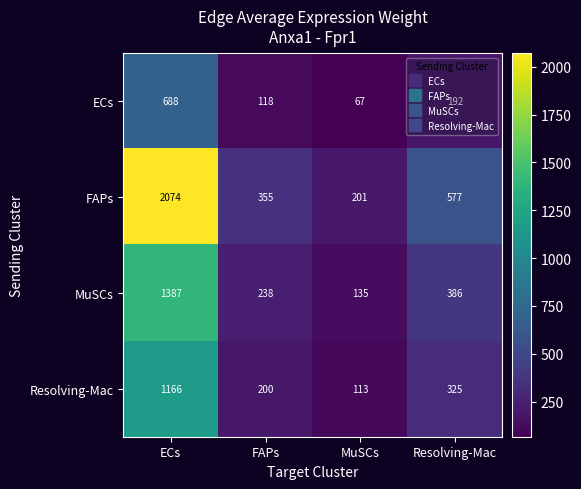

What is the total value across all series at ECs?

5315